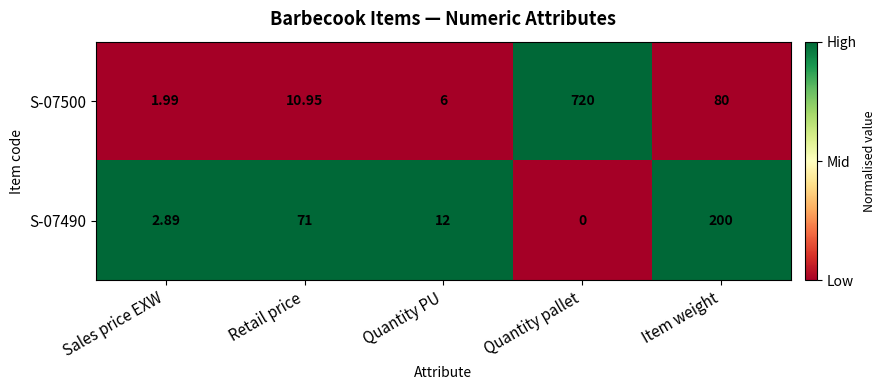

What is the difference between the highest and lowest values at Quantity PU?

6.0